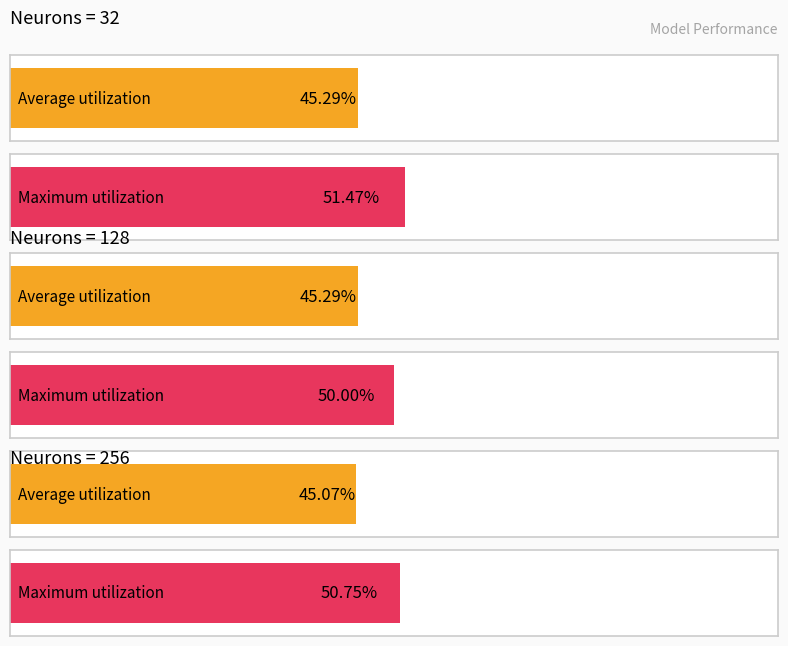

What is the maximum value shown in the chart?

0.5